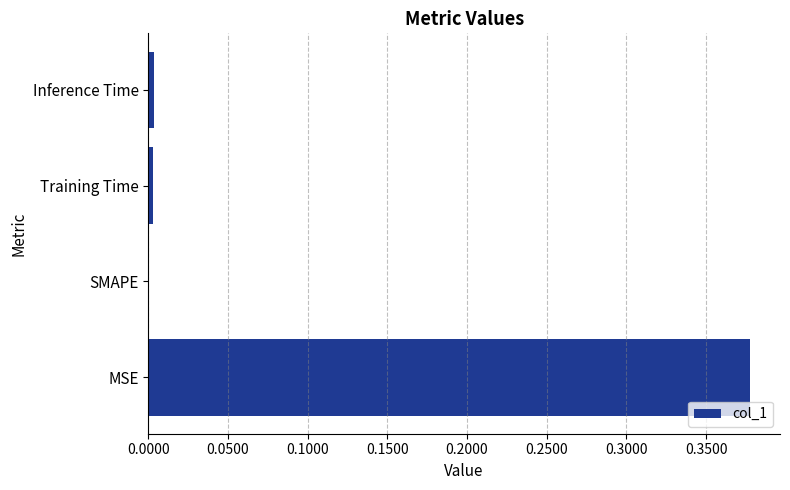

Is it true that the value at MSE is 0.7?

False